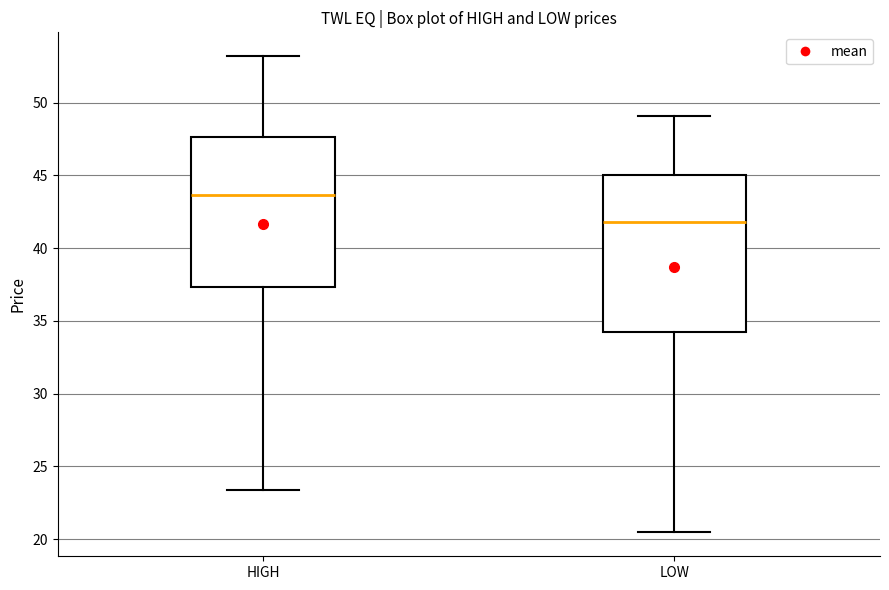

Which box has the highest median line?

HIGH